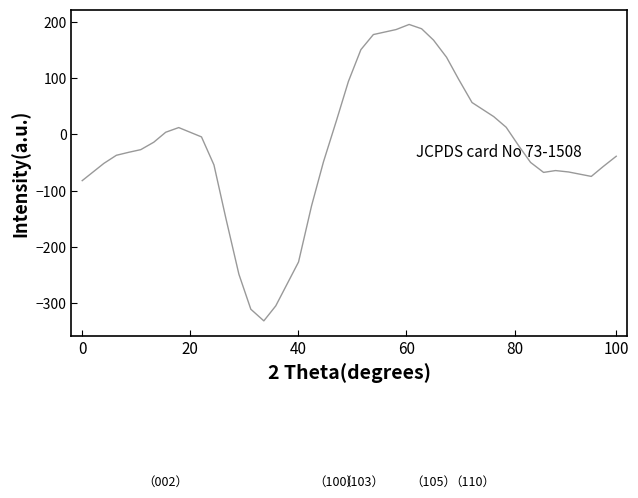

What is the average value?

-21.2